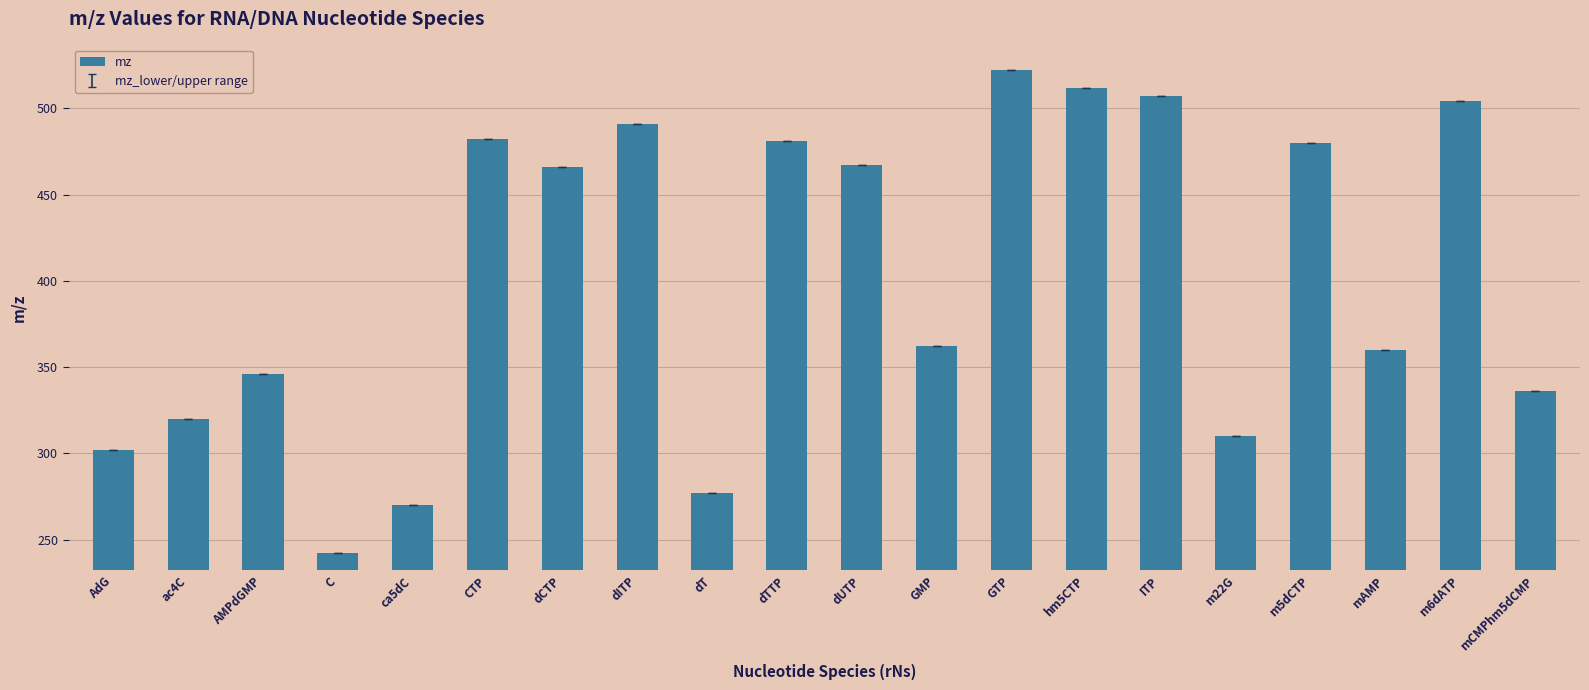

At which category does the chart reach its minimum across all series?

C